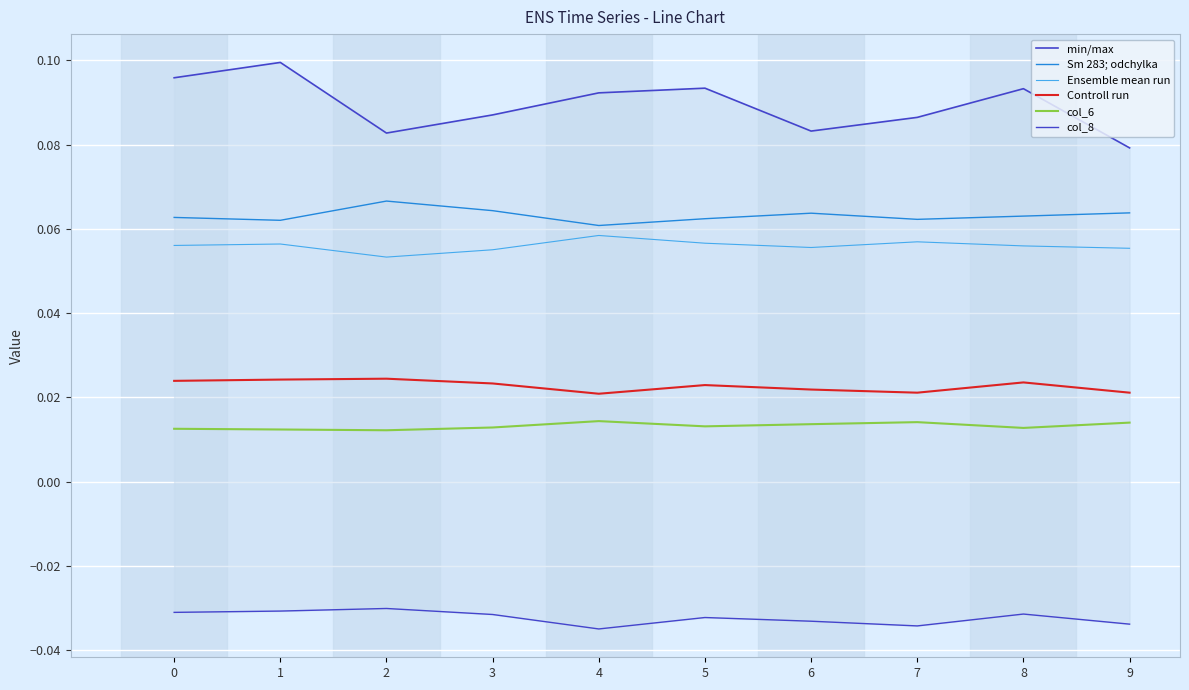

True or false: col_6 and col_8 cross at least once.

False